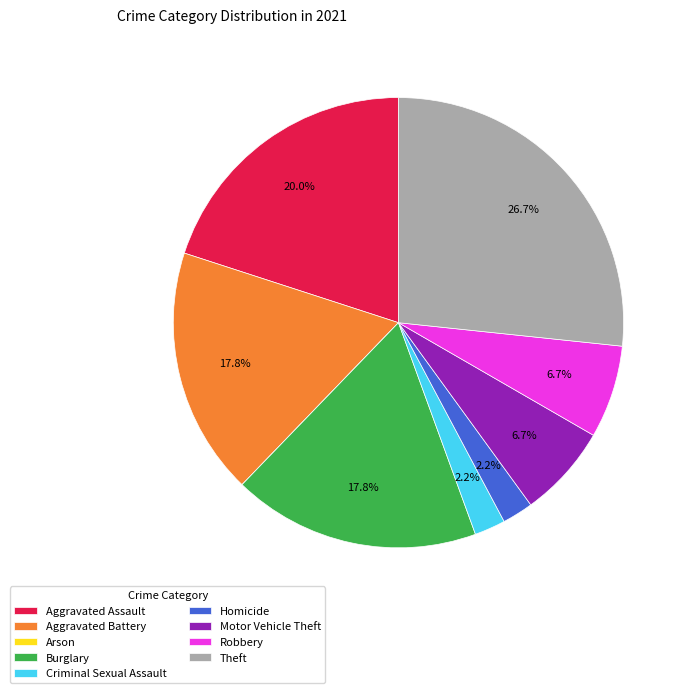

Which has a higher value, Burglary or Theft?

Theft